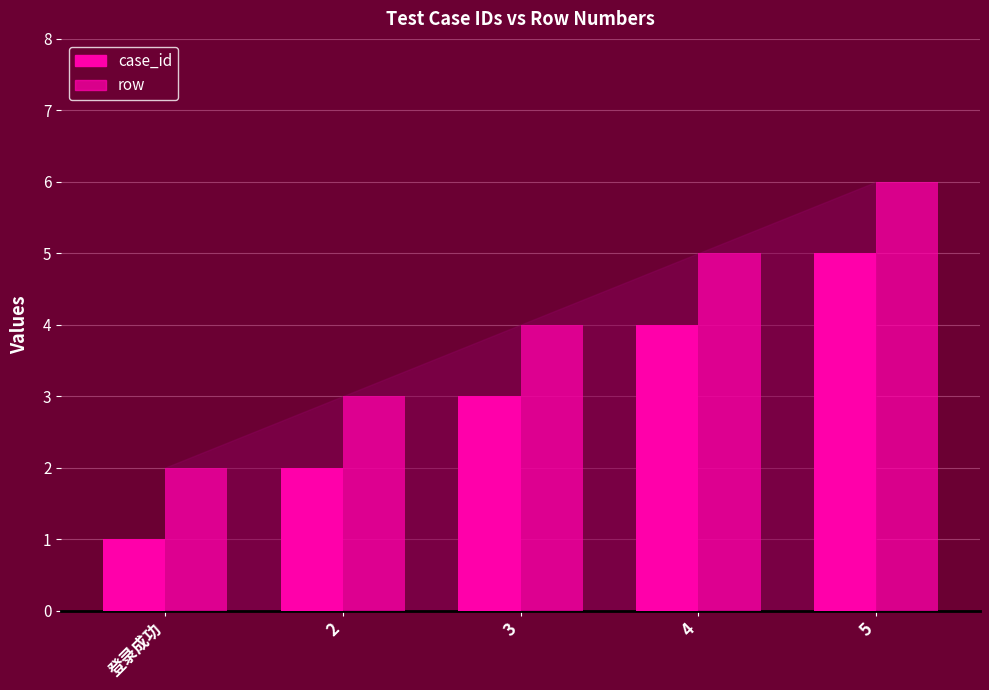

How many data points does each series have?

5